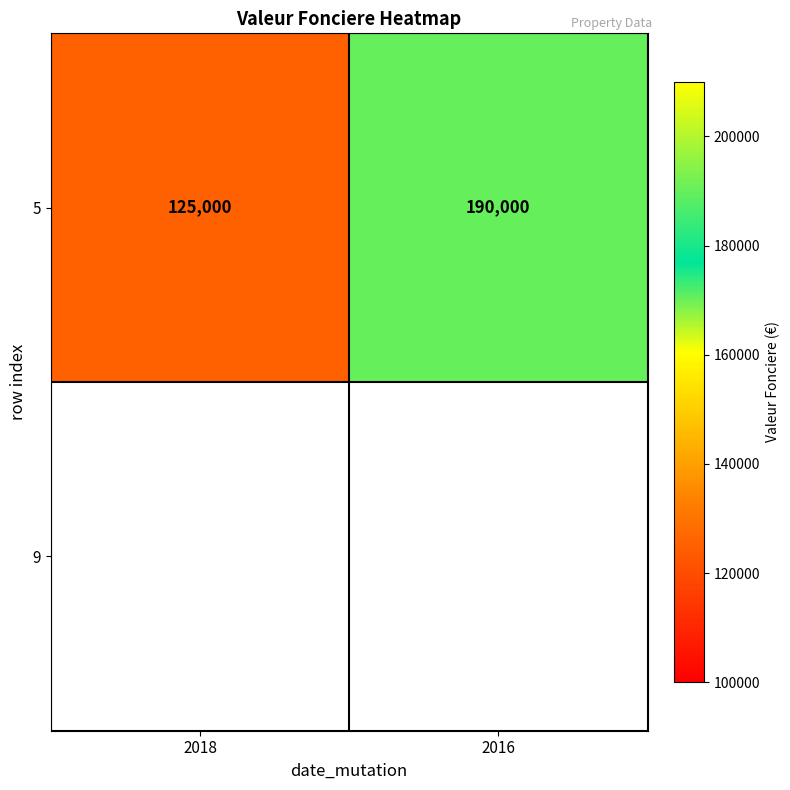

List the labels in order of value, smallest first.

2018, 2016